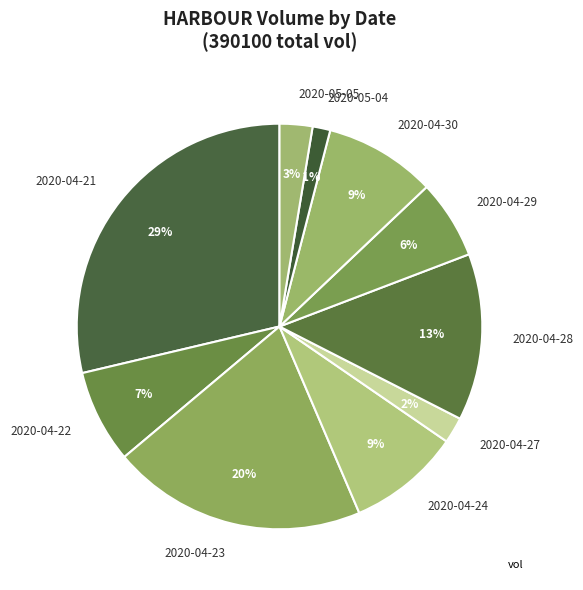

Do 2020-04-29 and 2020-05-04 together represent more than half of the pie?

No